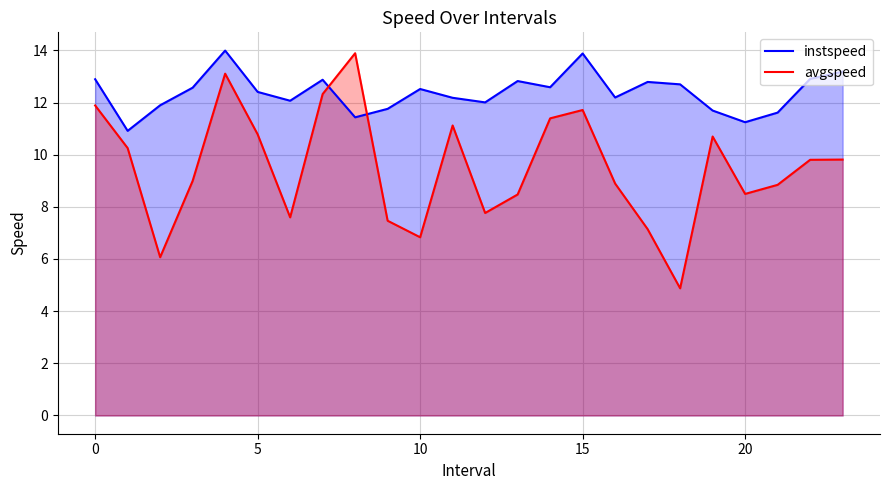

Rank the series by their maximum value, from highest to lowest.

instspeed, avgspeed